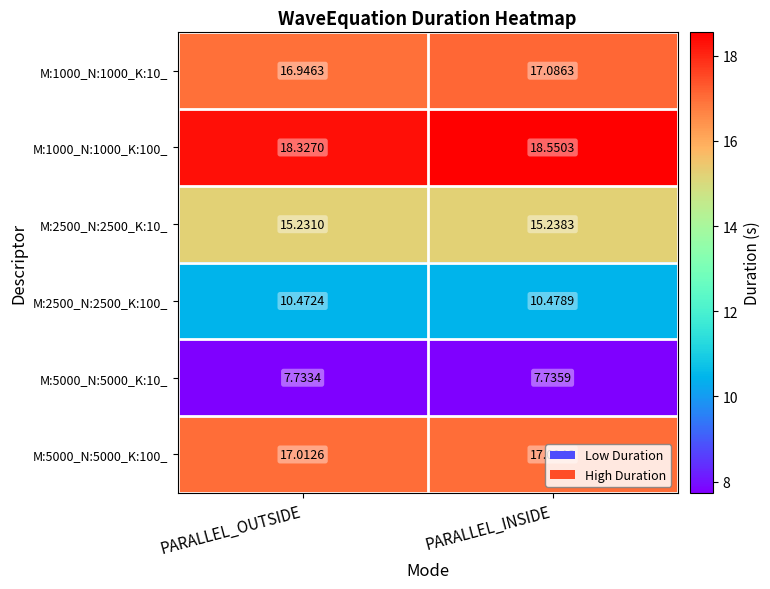

Which category has the highest value across all series?

PARALLEL_INSIDE